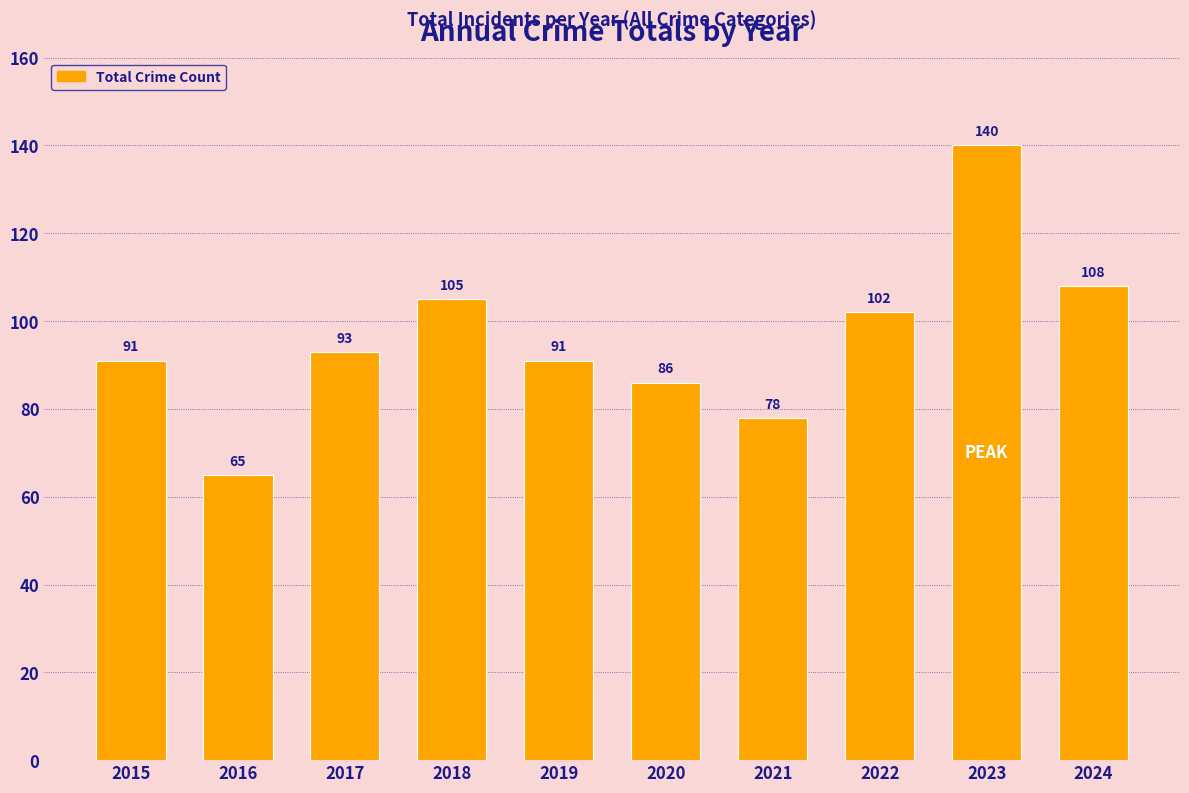

What is the approximate value at 2016, to the nearest 5?

65